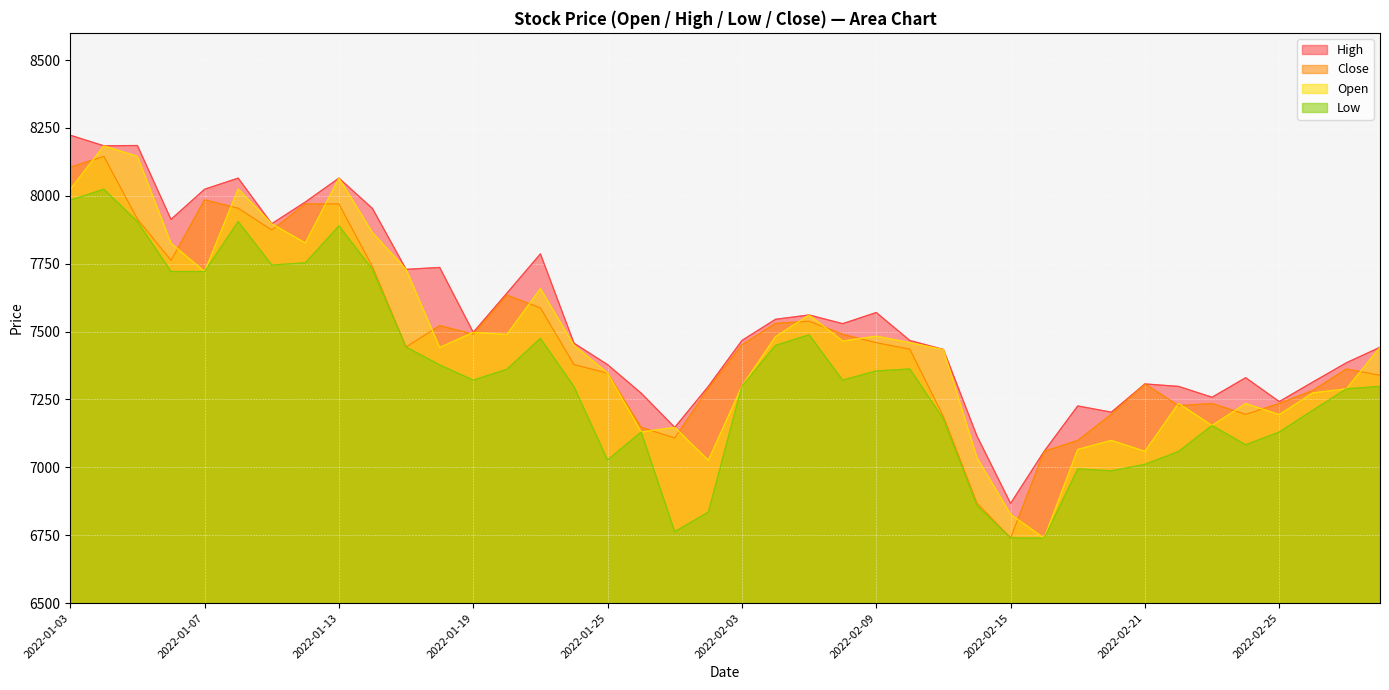

What is the average value of the High series?

7551